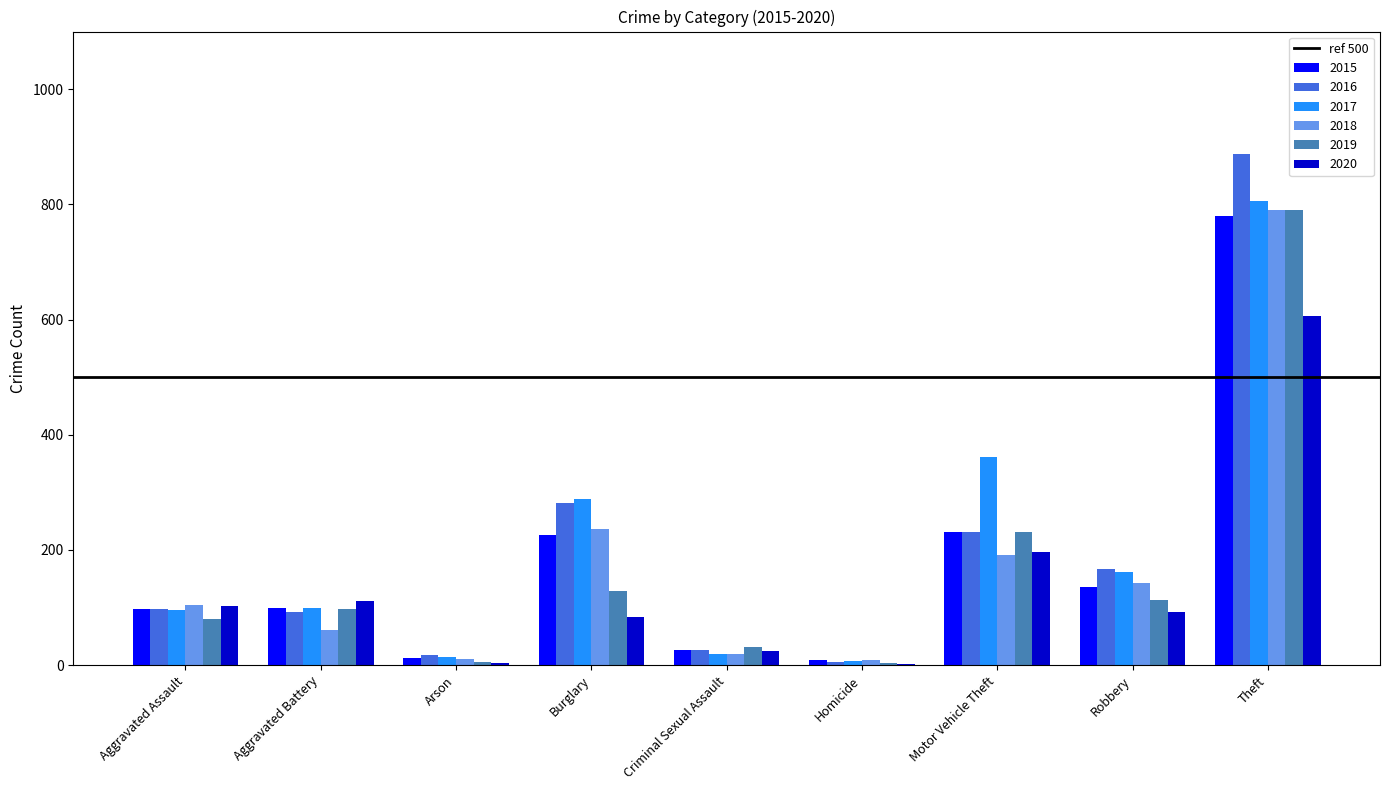

How many groups of bars are there?

9